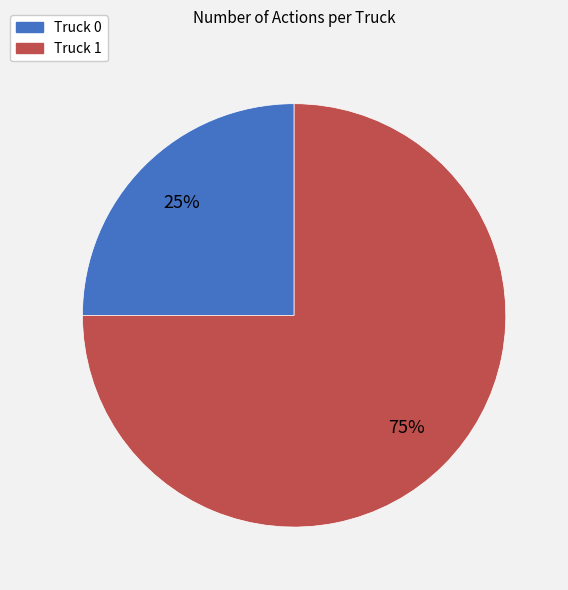

To the nearest percent, what portion does Truck 1 represent?

75%